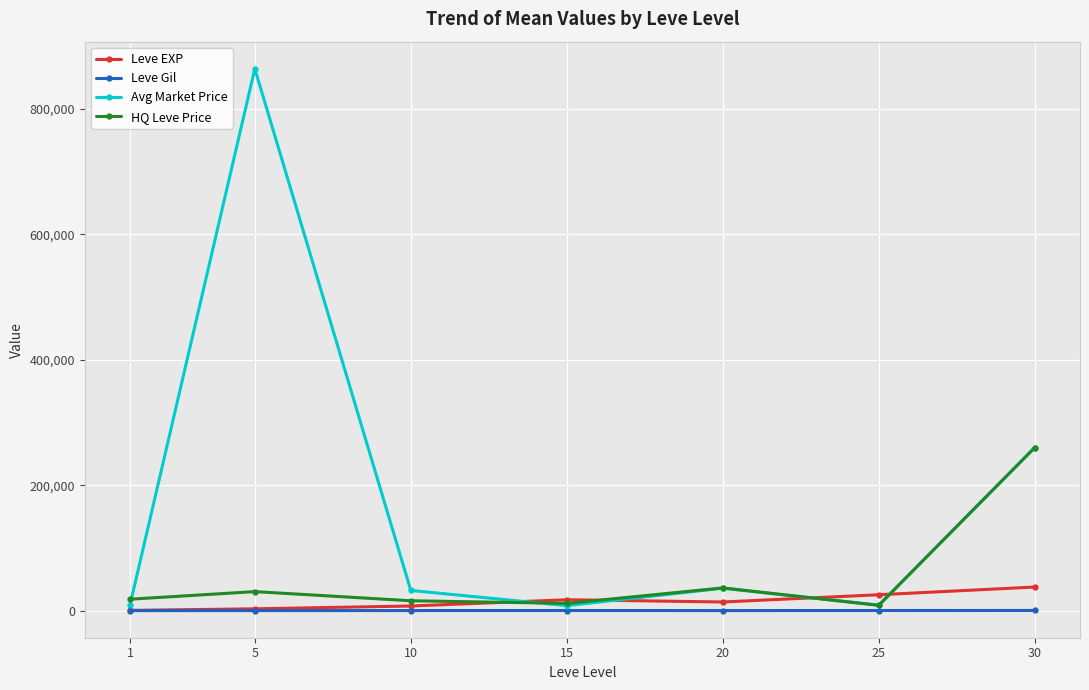

What is the greatest value displayed?

863543.5